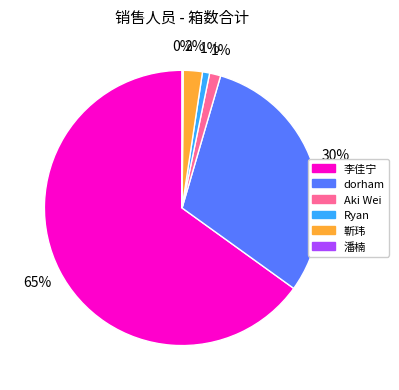

To the nearest percent, what is the average slice percentage?

17%